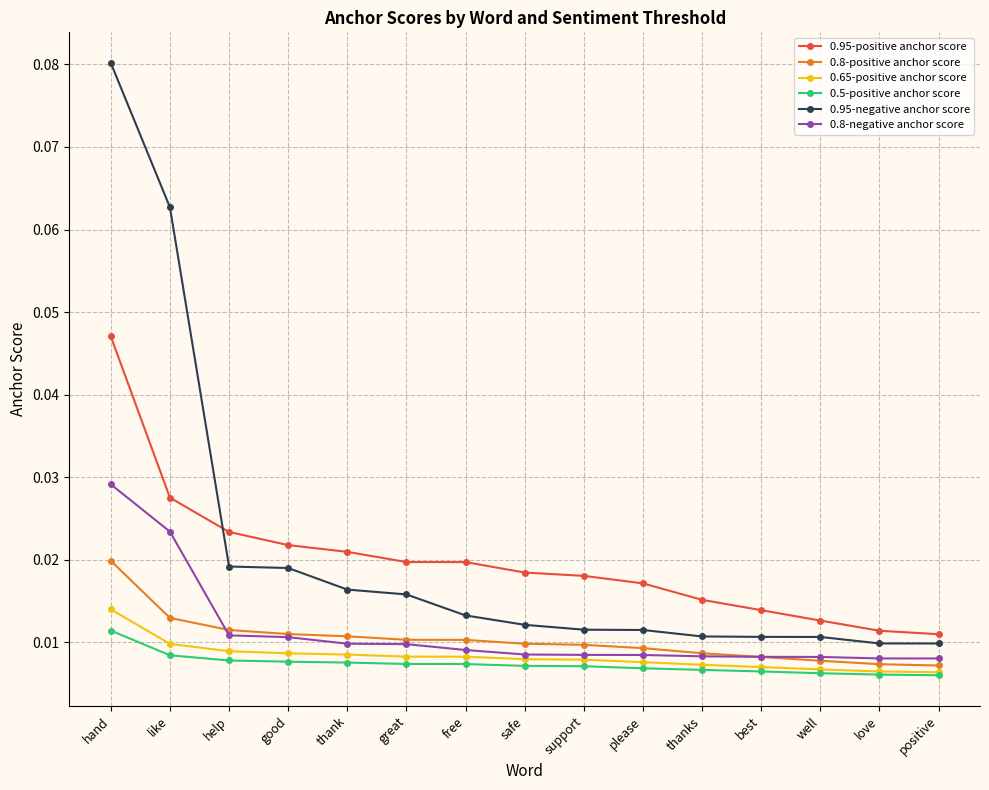

True or false: 0.65-positive anchor score and 0.95-negative anchor score cross at least once.

False